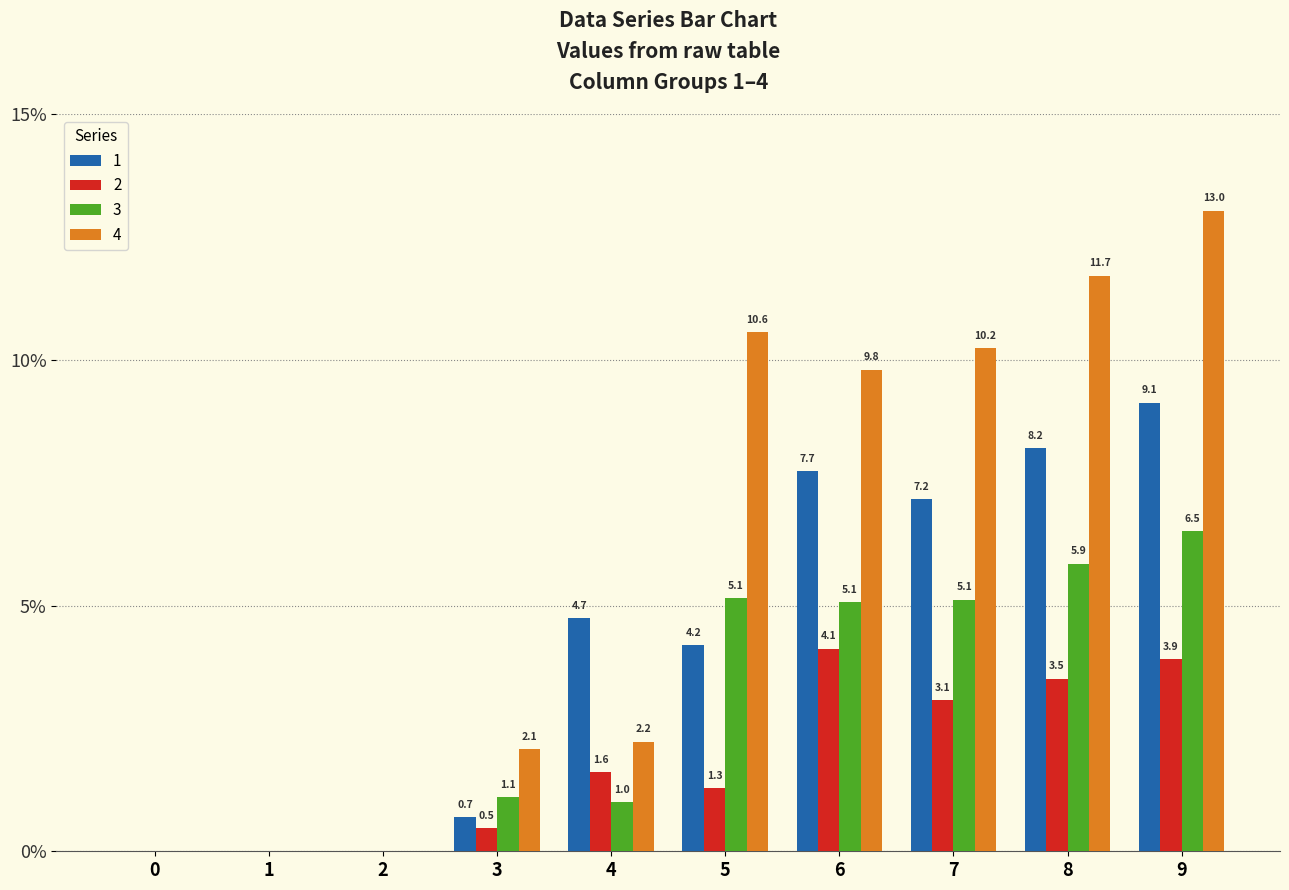

What is the maximum value shown in the chart?

13.0